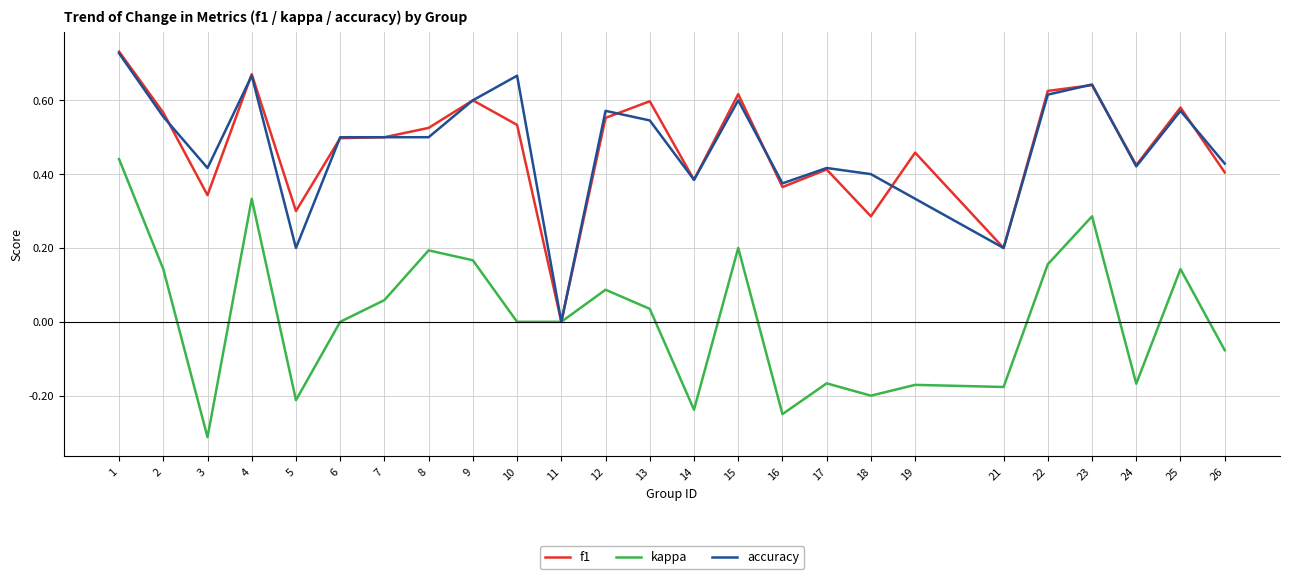

Does the chart display data point markers on the line(s)?

No